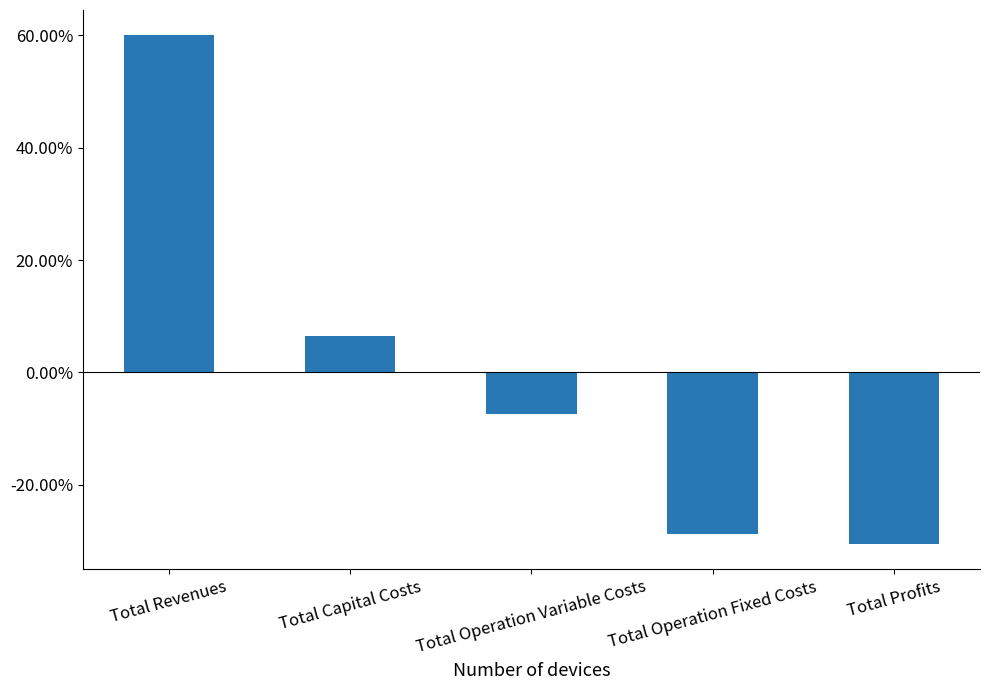

Which category has the highest value across all series?

Total Revenues